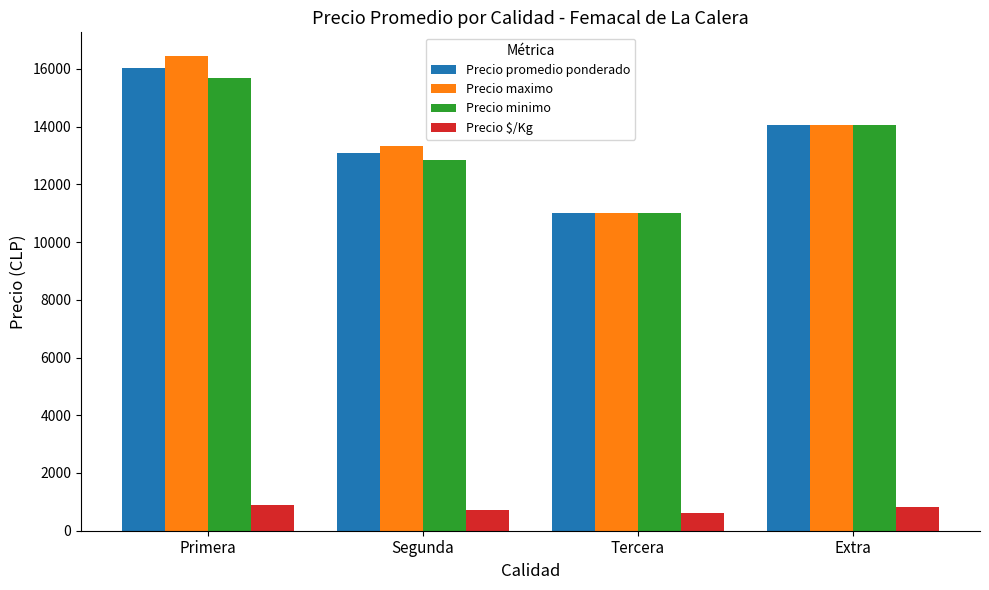

At which category is the sum across all series the highest?

Primera